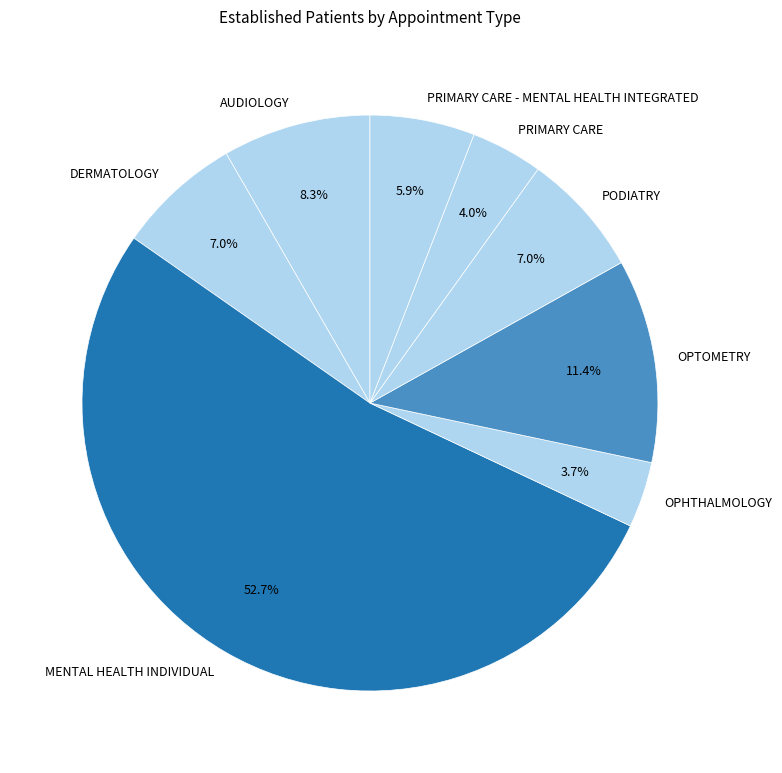

Is it true that AUDIOLOGY is 16% of the pie?

False